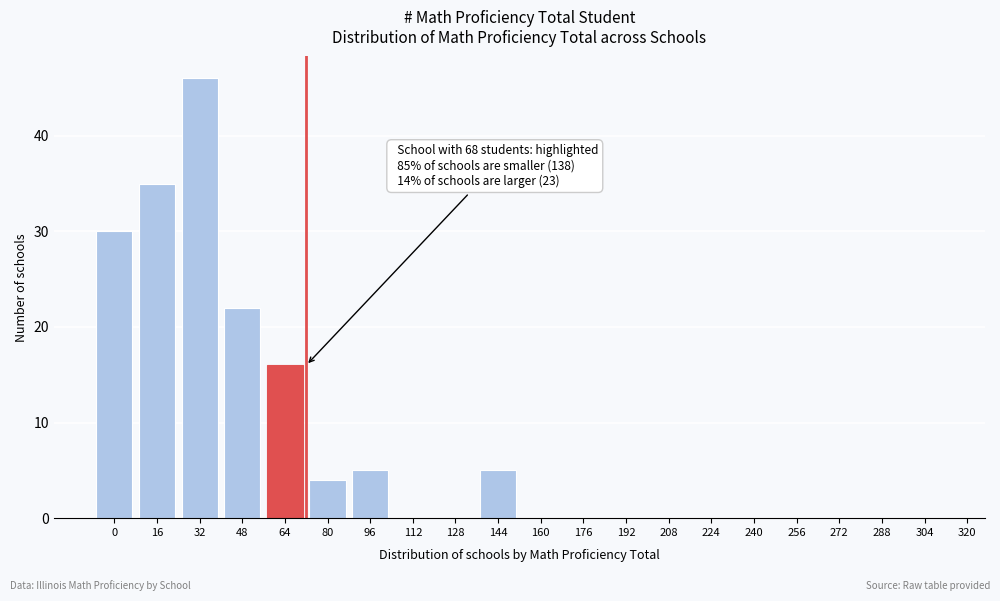

Reading right to left, transcribe all the data shown in this chart.

304=0	288=0	272=0	256=0	240=0	224=0	208=0	192=0	176=0	160=0	144=5	128=0	112=0	96=5	80=4	64=16	48=22	32=46	16=35	0=30